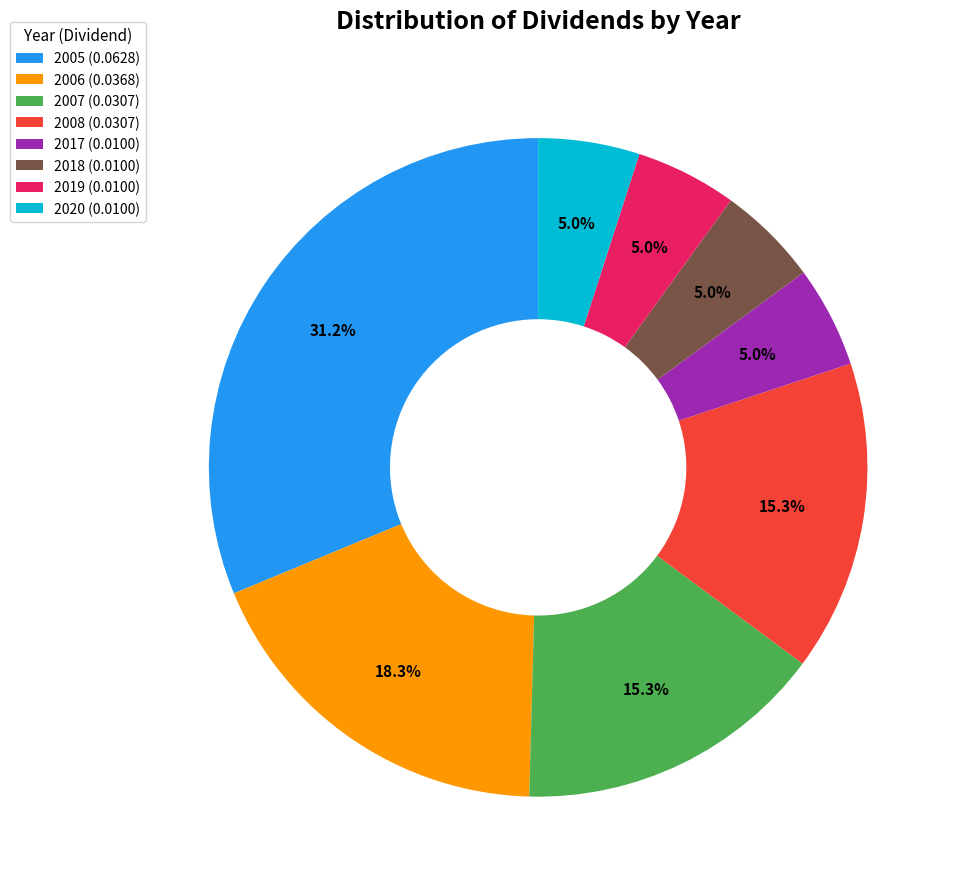

To the nearest percent, what percentage of the pie is 2018?

5%